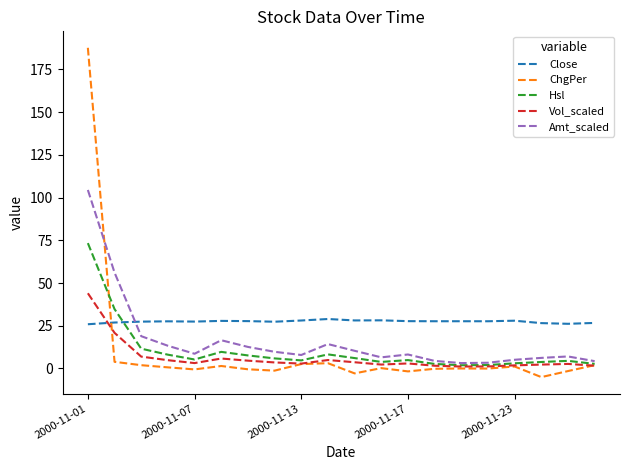

At how many categories does at least one series exceed 91?

1